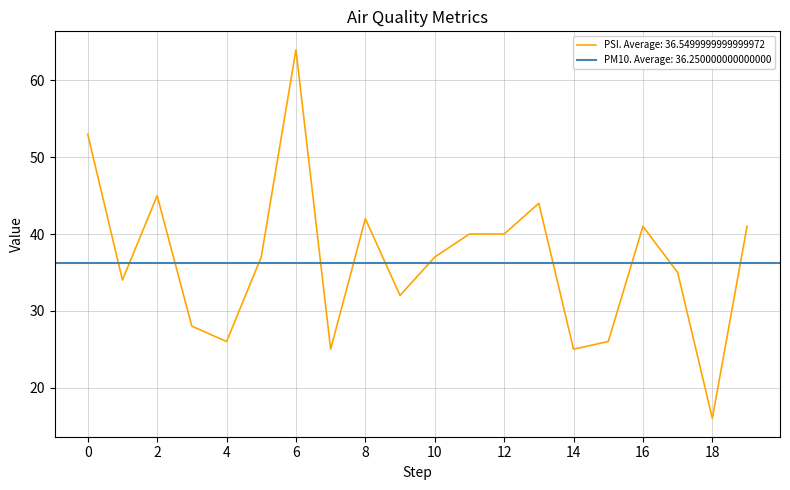

The value of PSI. Average: 36.5499999999999972 at 6 is 64. True or false?

True